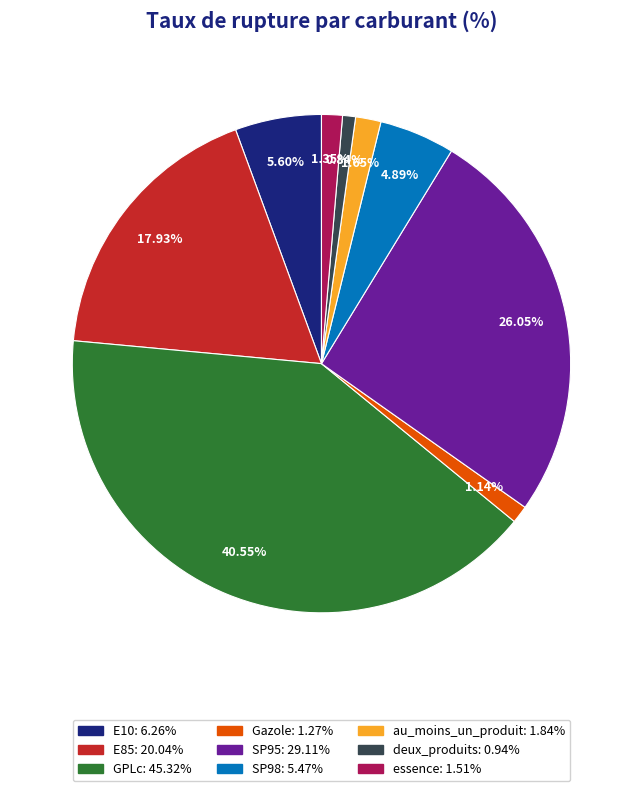

What is the largest slice in the pie chart?

GPLc